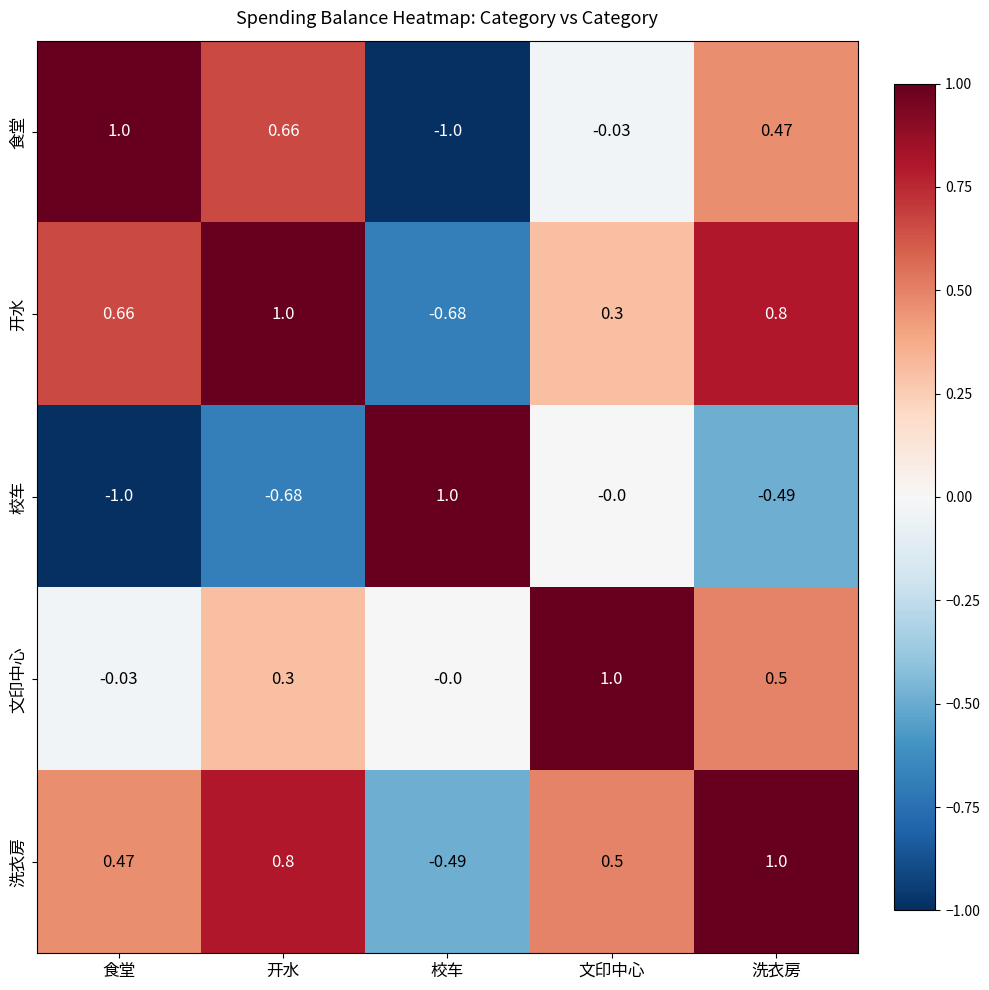

Which series has the largest total across all categories?

洗衣房